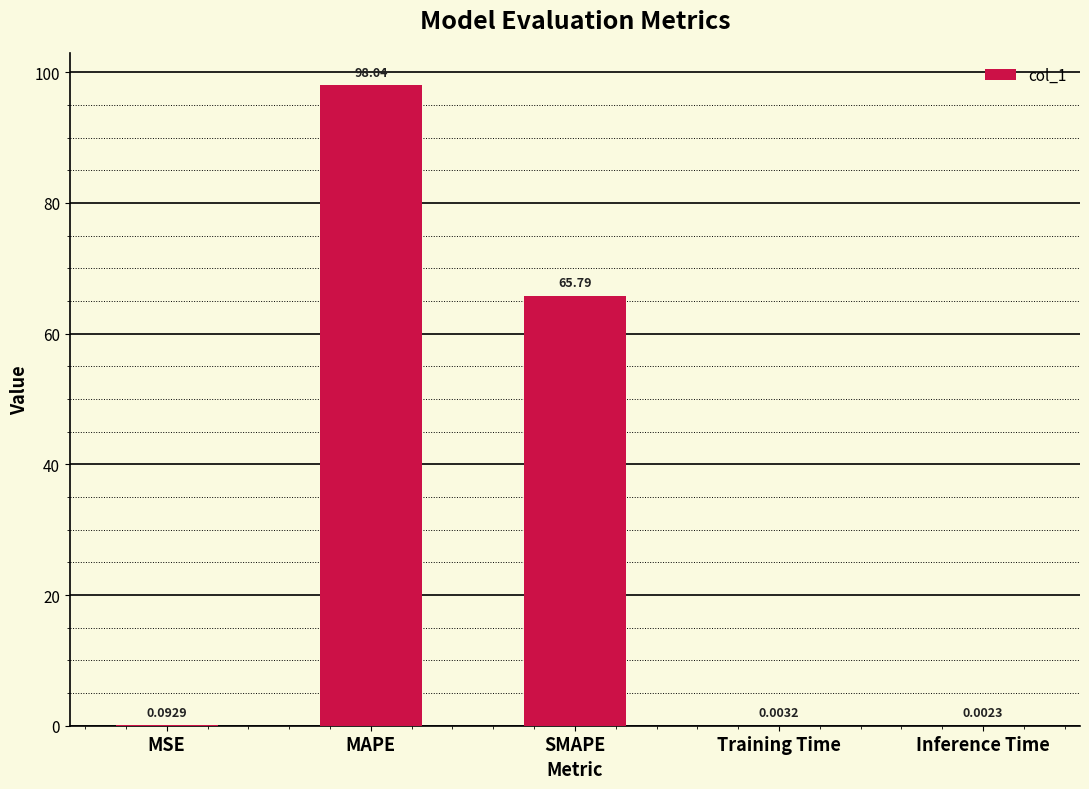

What is the sum of all values?

163.9